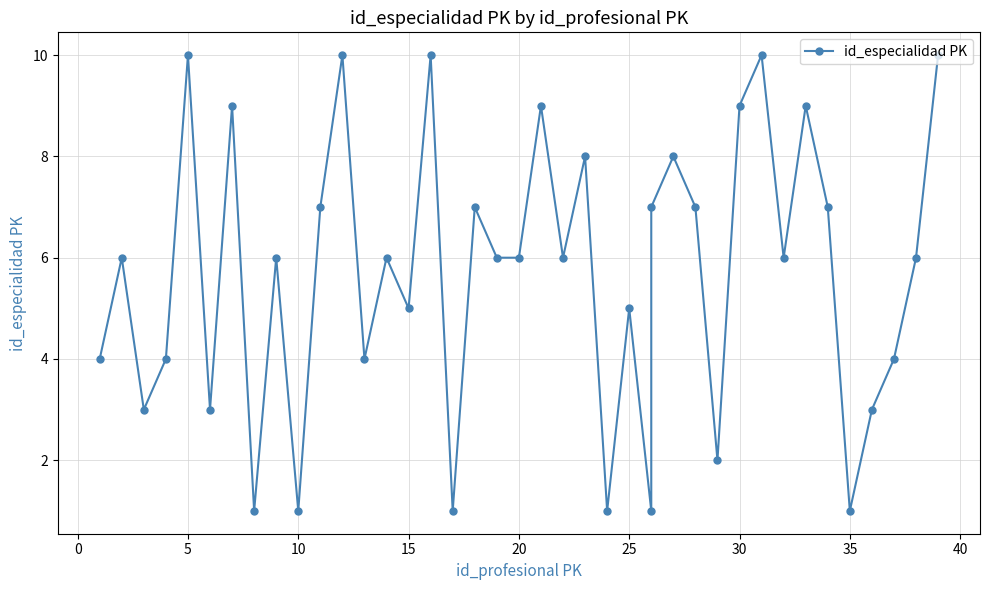

What is the sum of all values?

228